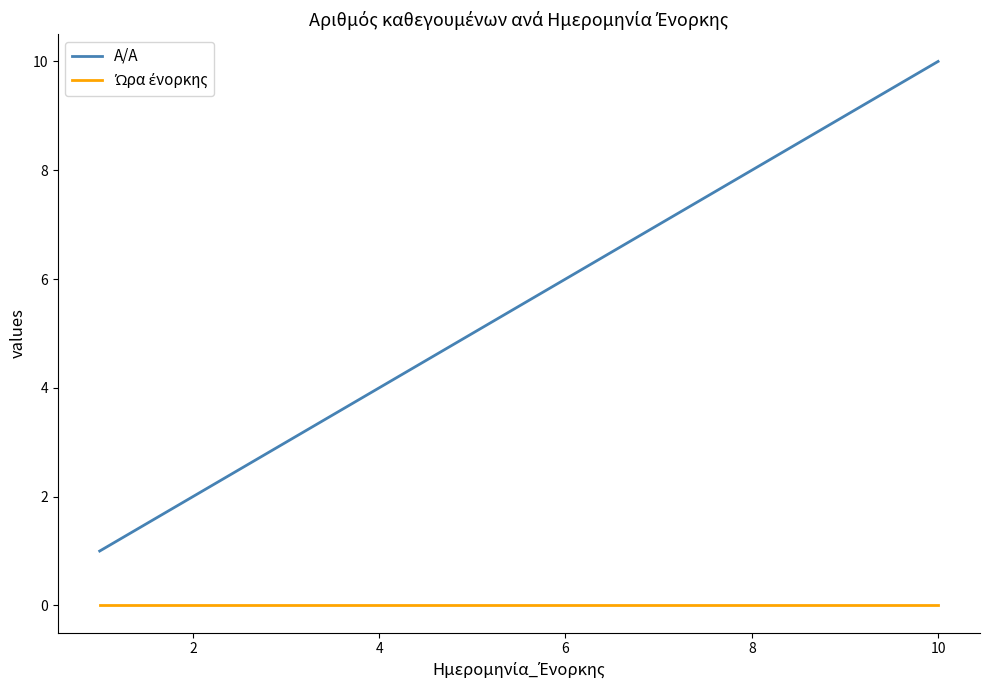

What is the difference between the second highest and second lowest values in the A/A series?

7